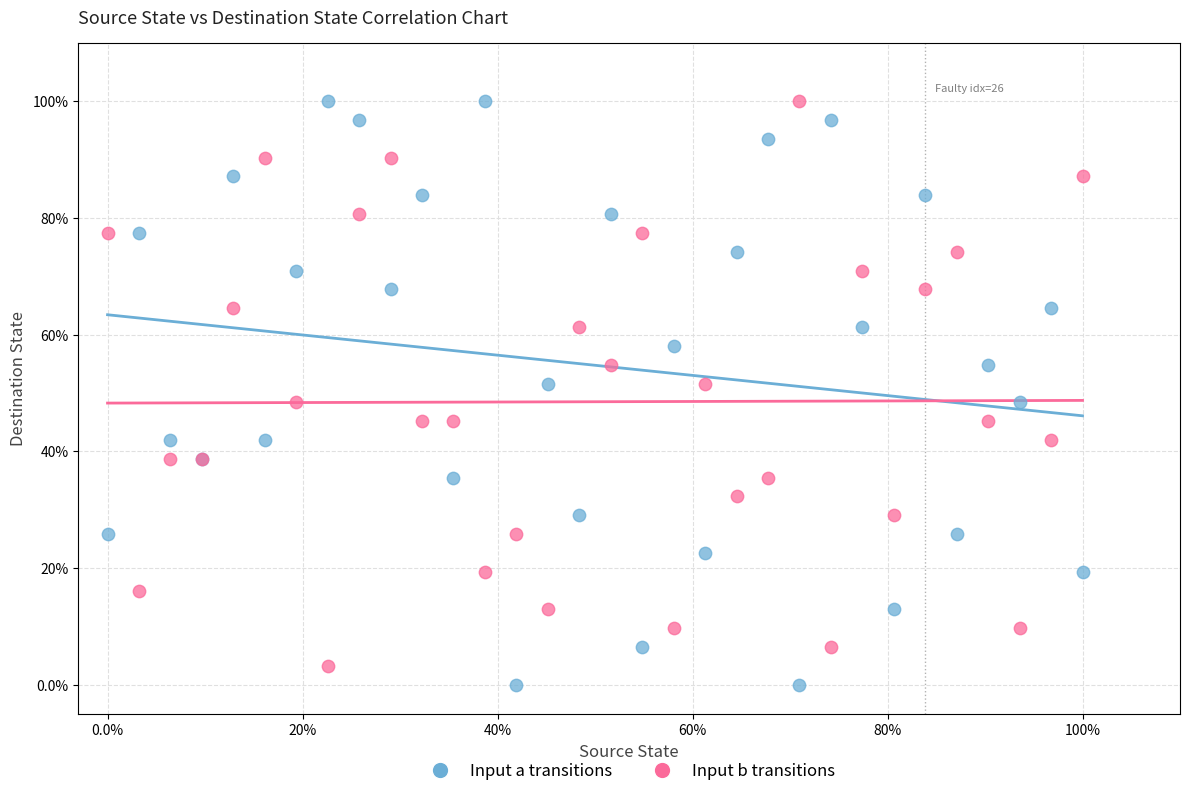

What are all the series names shown in the legend?

Input a transitions, Input b transitions